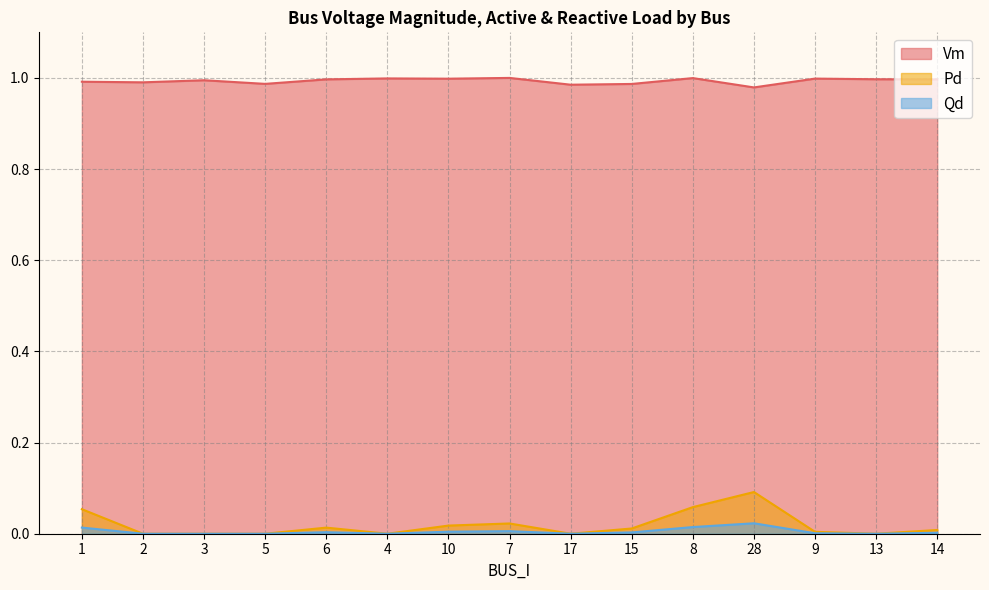

Reading right to left, extract all data points from this chart.

Vm: 14=1.0	13=1.0	9=1.0	28=1.0	8=1.0	15=1.0	17=1.0	7=1.0	10=1.0	4=1.0	6=1.0	5=1.0	3=1.0	2=1.0	1=1.0
Pd: 14=0.0	13=0.0	9=0.0	28=0.1	8=0.1	15=0.0	17=0.0	7=0.0	10=0.0	4=0.0	6=0.0	5=0.0	3=0.0	2=0.0	1=0.1
Qd: 14=0.0	13=0.0	9=0.0	28=0.0	8=0.0	15=0.0	17=0.0	7=0.0	10=0.0	4=0.0	6=0.0	5=0.0	3=0.0	2=0.0	1=0.0